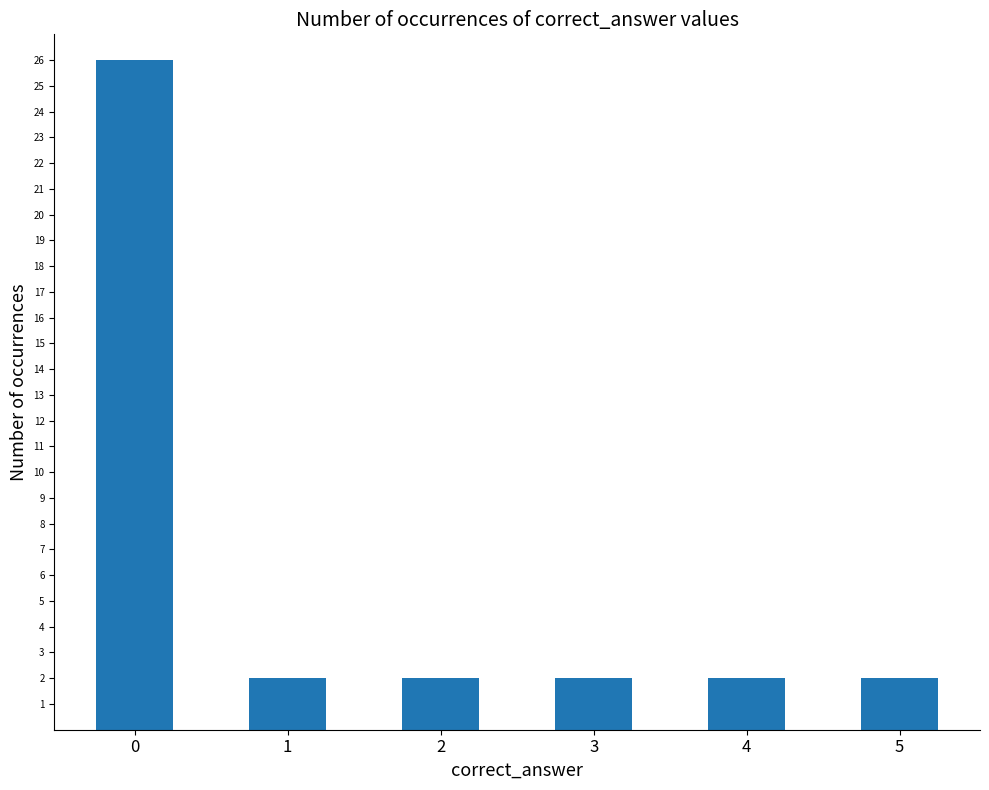

What is the smallest value displayed?

2